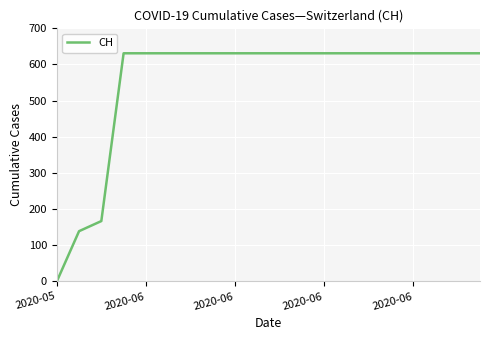

What is the greatest value displayed?

631